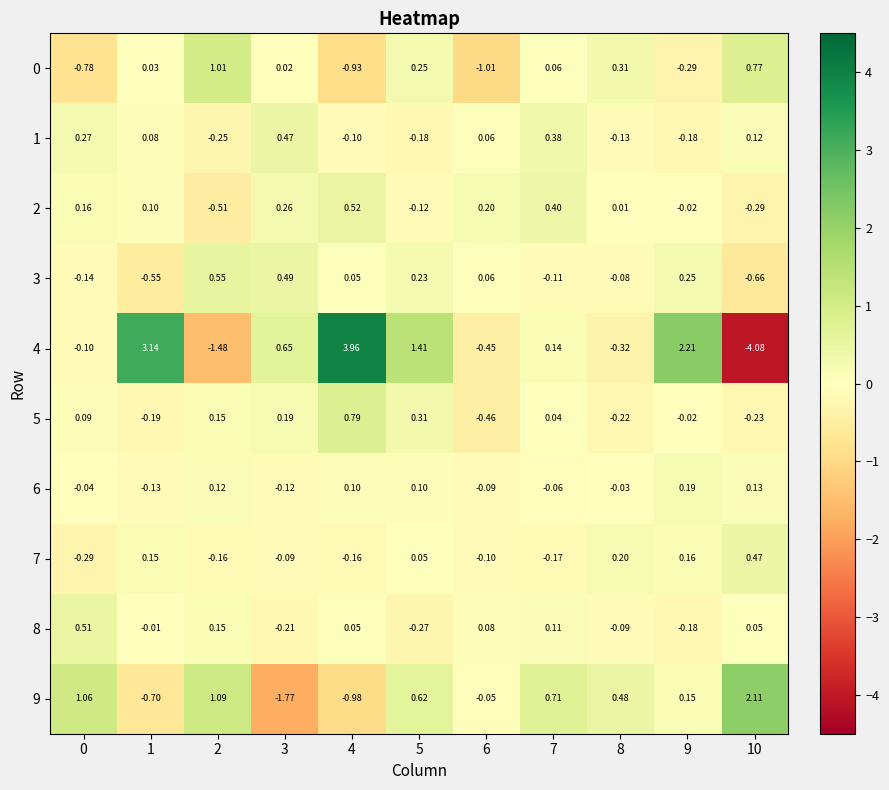

Which series has the widest spread of values?

4